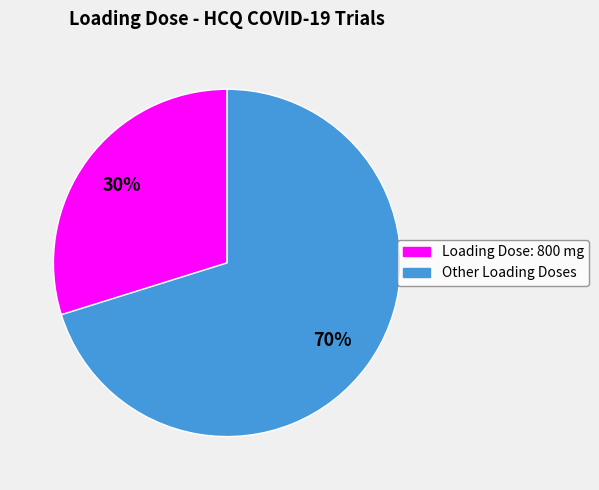

How many slices are in this pie chart?

2